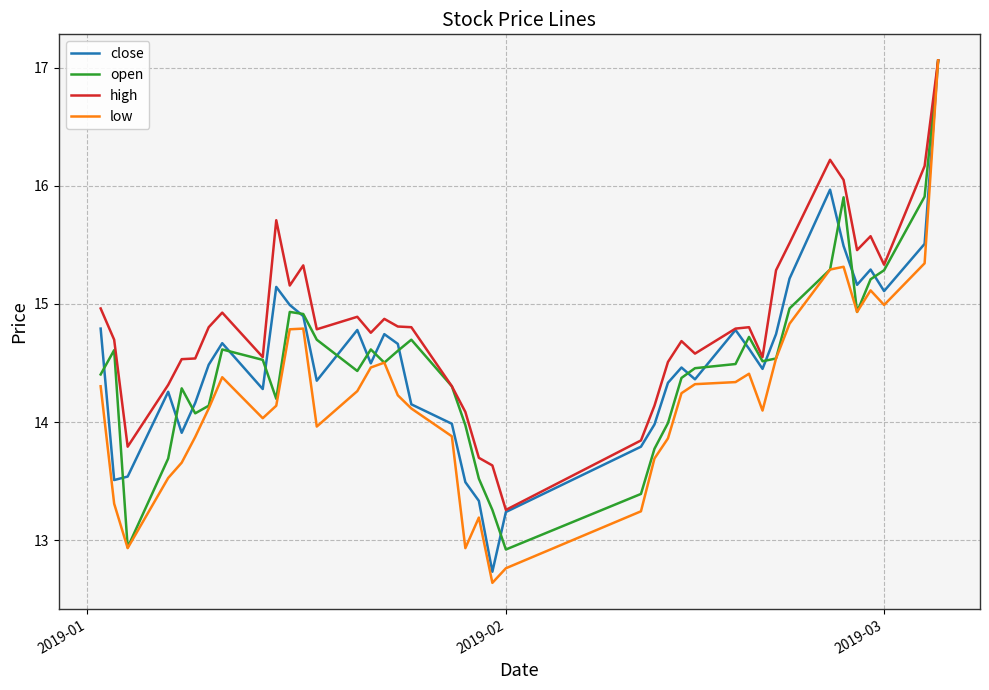

Which series has the largest range (max minus min)?

low